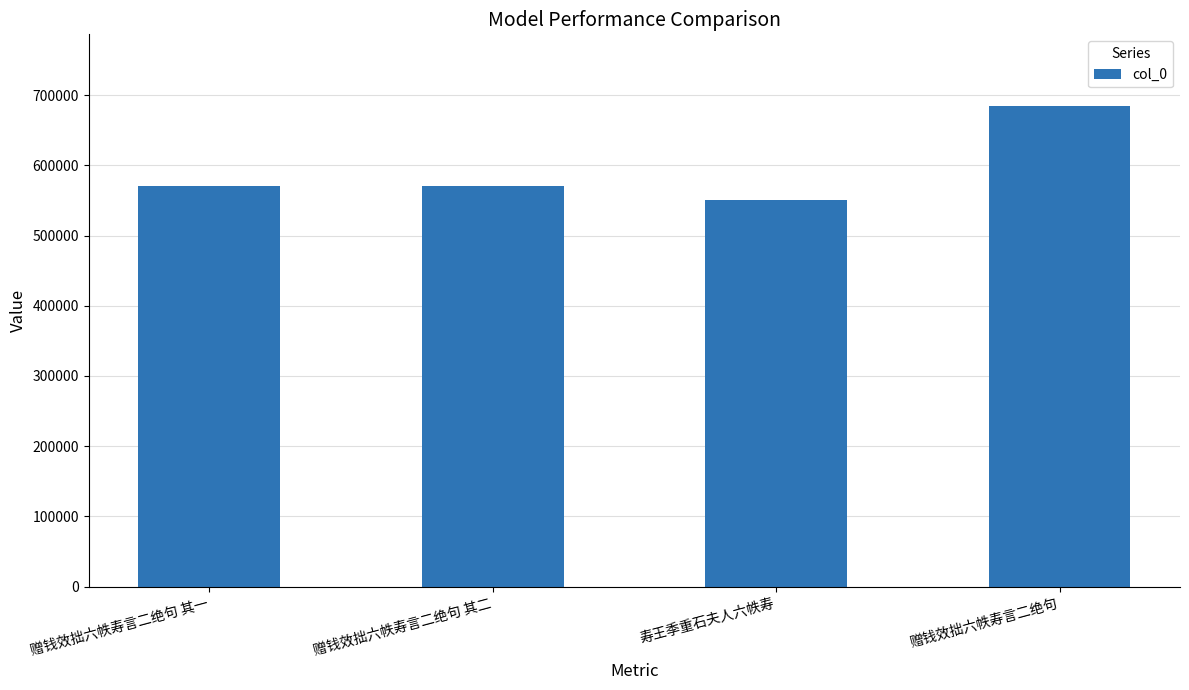

What is the label of the 3rd bar from the right?

赠钱效拙六帙寿言二绝句 其二